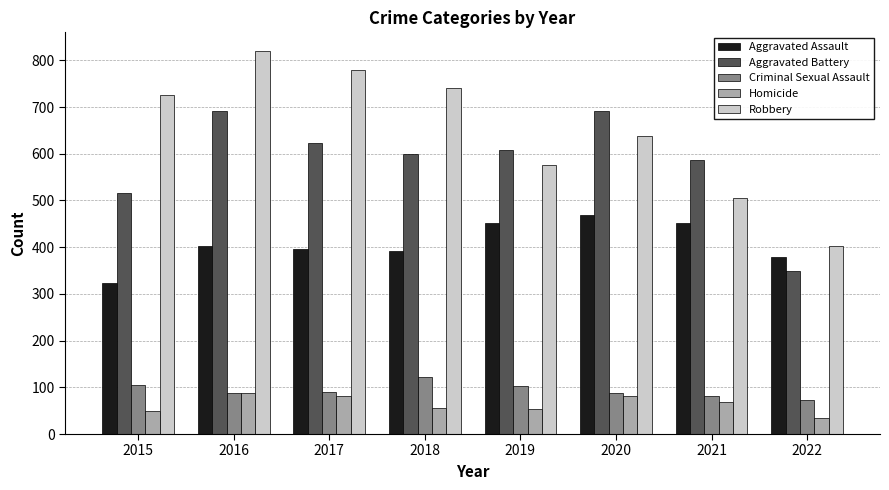

What is the spread (max minus min) of values at 2022?

367